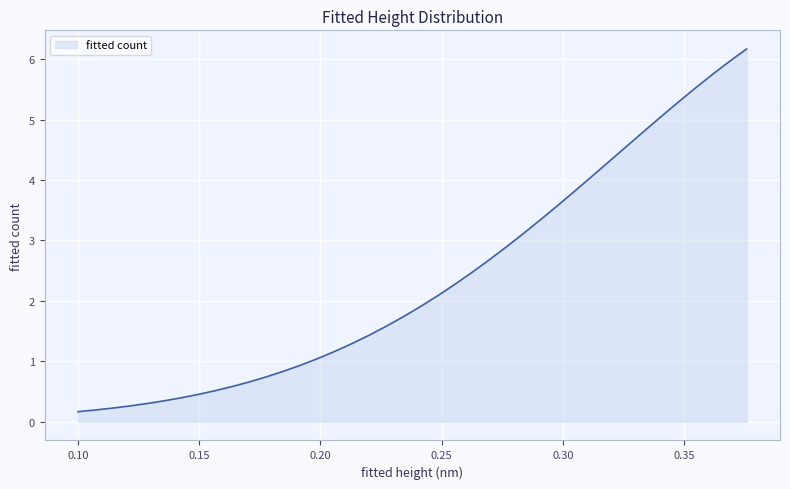

What is the maximum value shown in the chart?

6.2